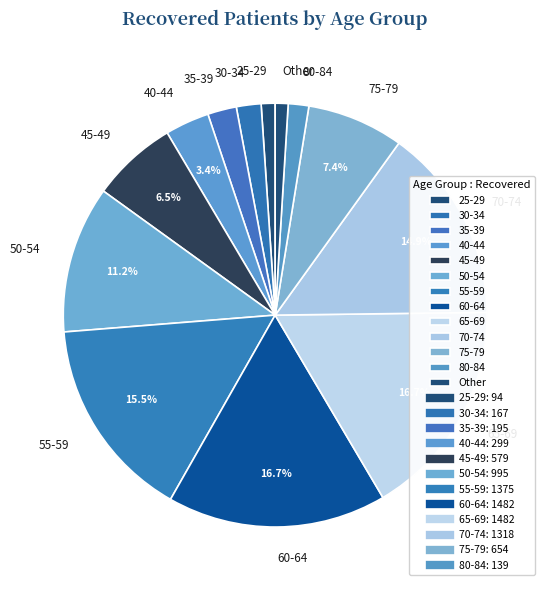

Does 60-64 represent more than half of the total?

No